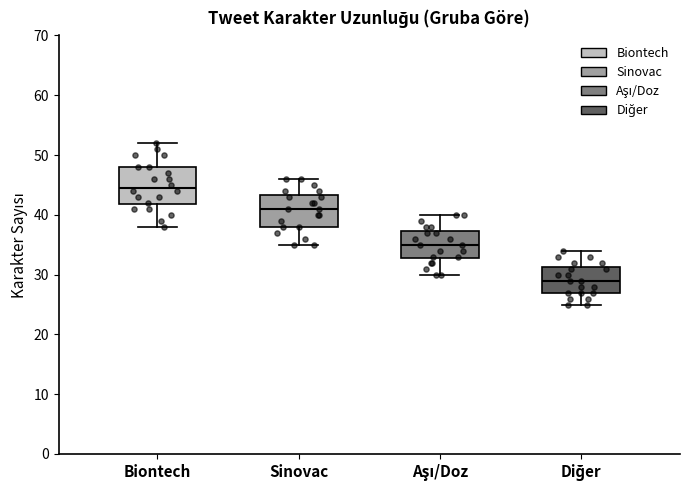

Where is the upper edge of the box for Aşı/Doz on the y-axis? The values are not printed on the chart, so give them approximately, as read against the axis.

37